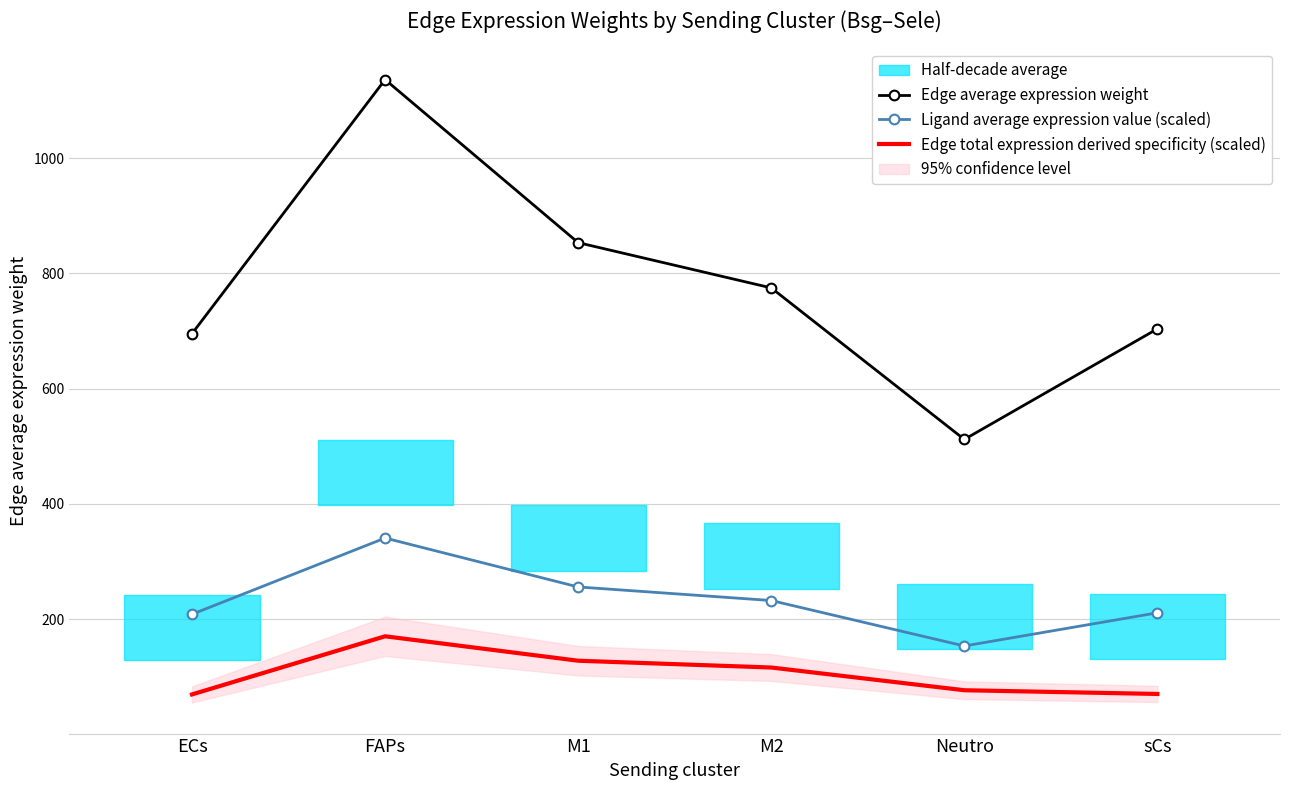

Reading left to right, list all the values displayed in this chart.

Edge average expression weight: ECs=695.4	FAPs=1136.1	M1=853.3	M2=774.8	Neutro=511.9	sCs=703.8
Ligand average expression value (scaled): ECs=208.6	FAPs=340.8	M1=256.0	M2=232.4	Neutro=153.6	sCs=211.1
Edge total expression derived specificity (scaled): ECs=69.5	FAPs=170.4	M1=128.0	M2=116.2	Neutro=76.8	sCs=70.4